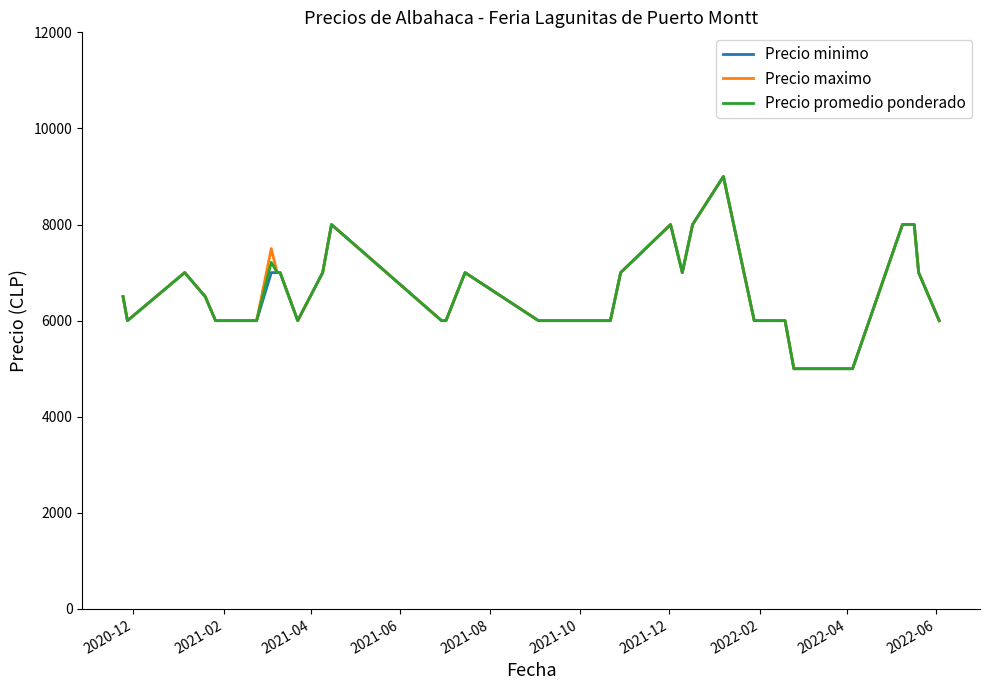

What is the smallest value displayed?

5000